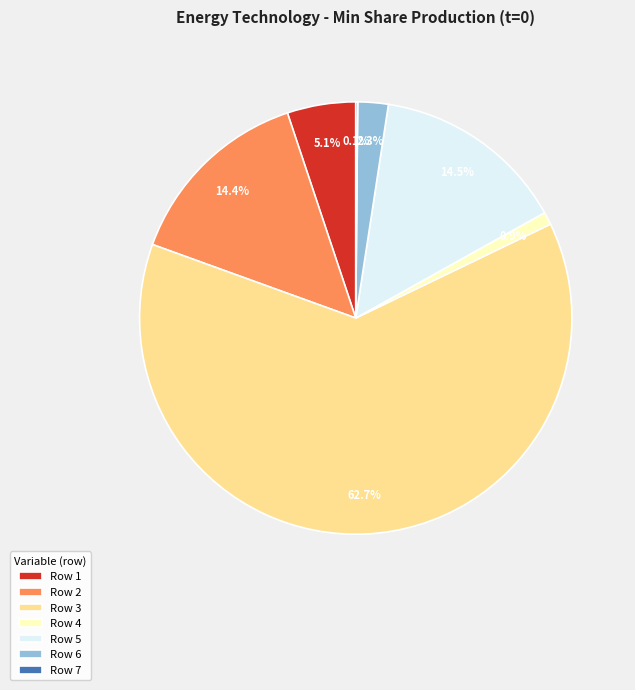

Which category has the biggest portion of the pie?

Row 3